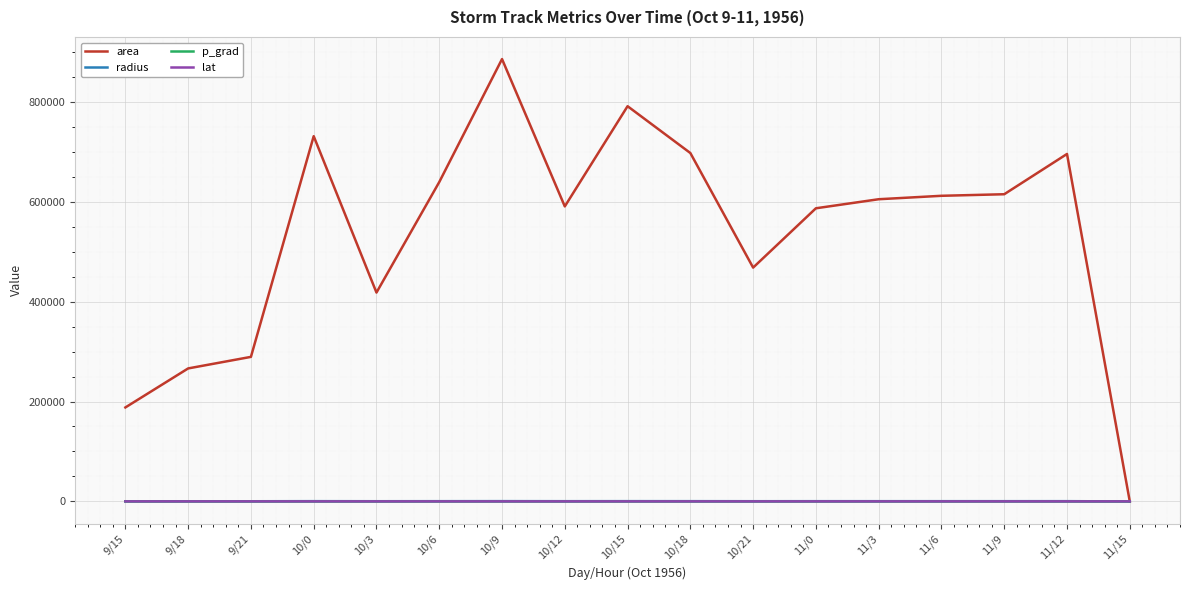

At which category is the sum across all series the highest?

10/9